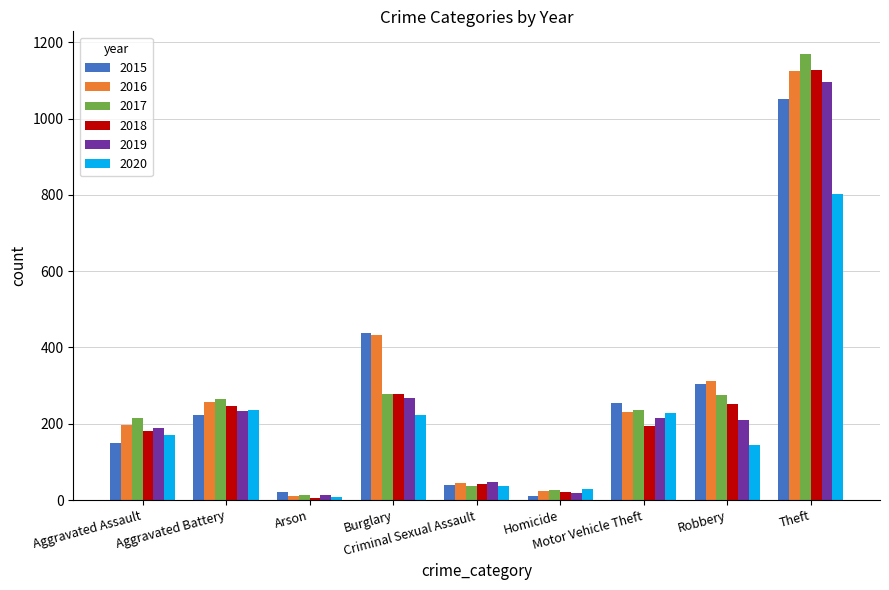

How many groups of bars are there?

9